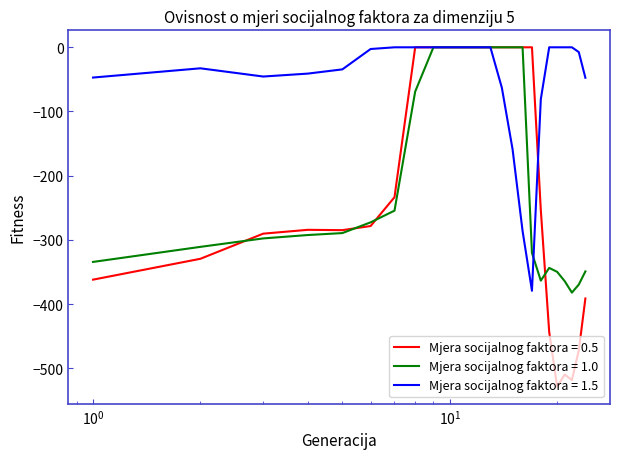

What is the minimum value shown in the chart?

-528.8